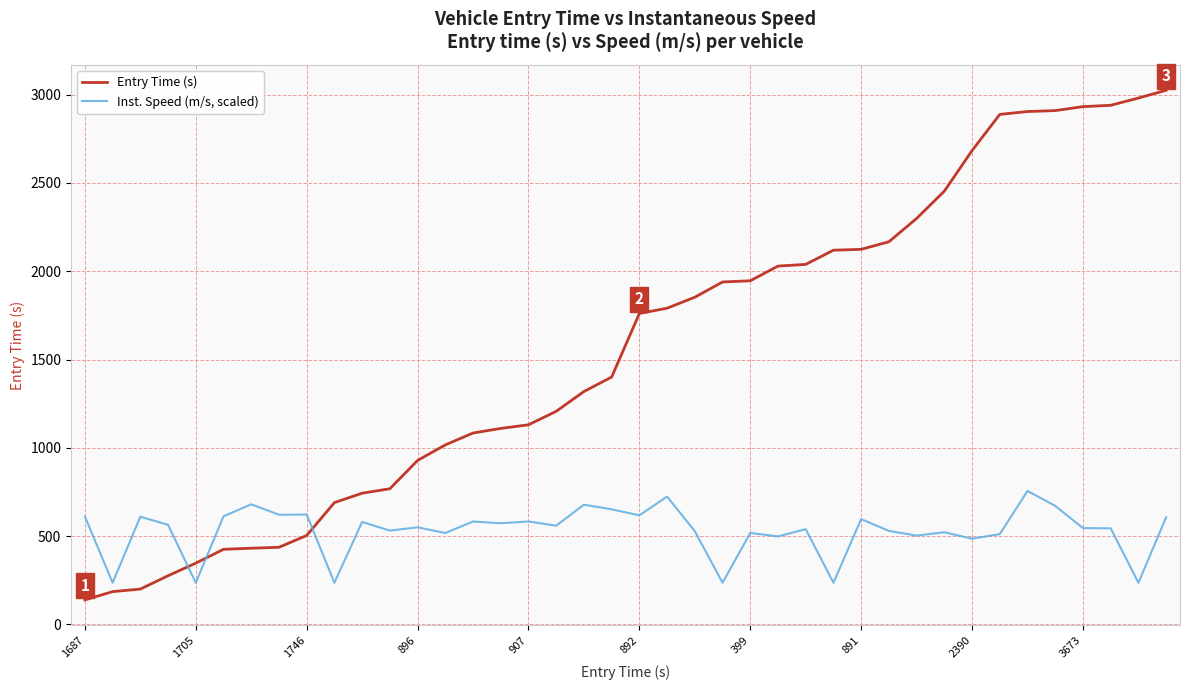

Which series has the largest total across all categories?

Entry Time (s)